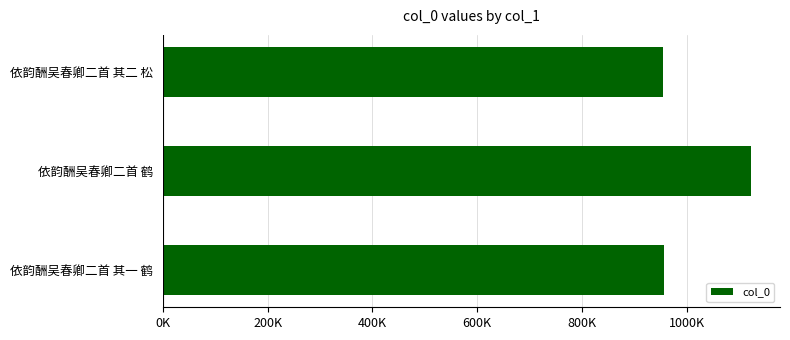

Where is the data nearest to the value 1038487?

依韵酬吴春卿二首 其一 鹤